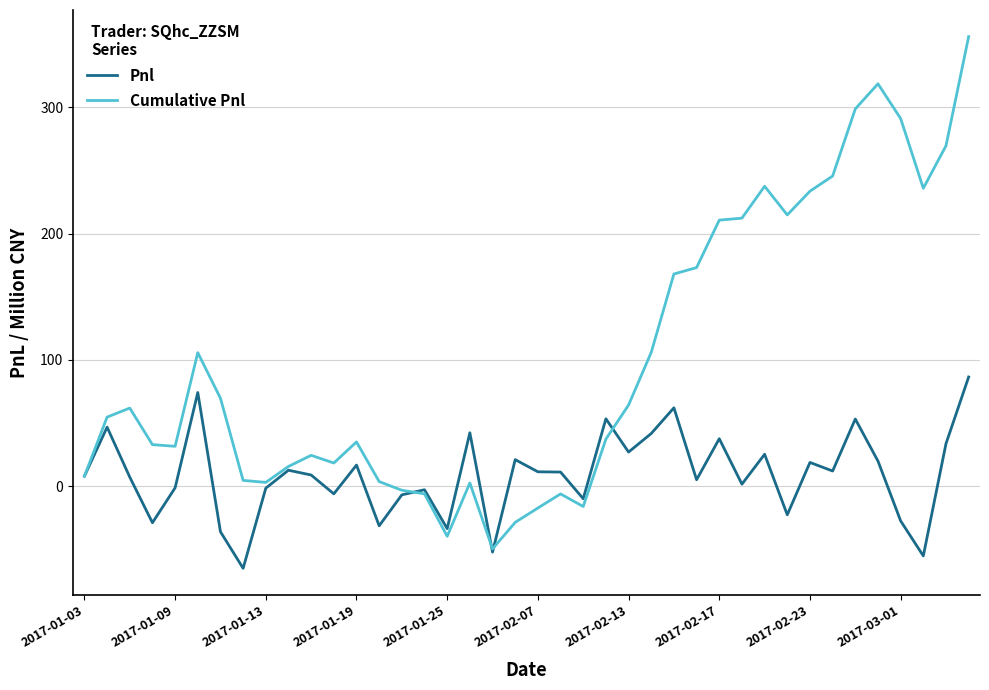

Count the number of data series in this chart.

2